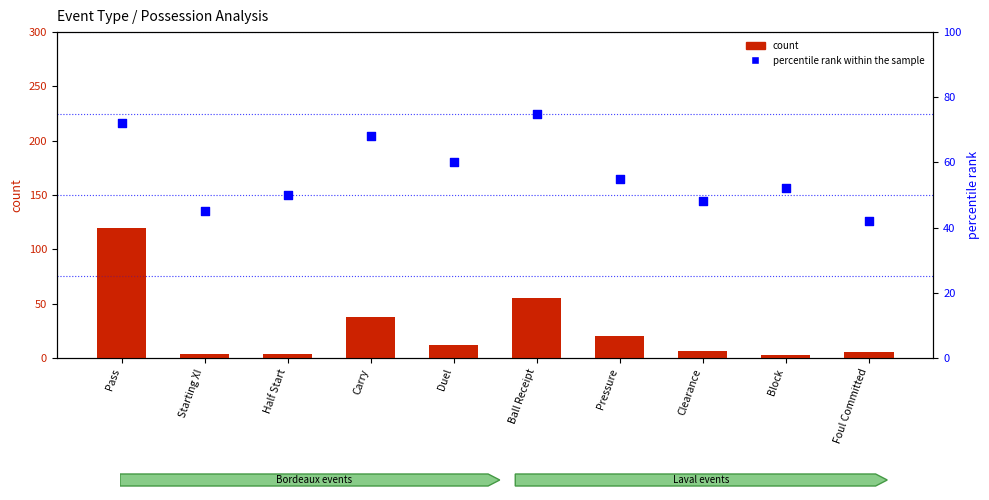

Which series contains the highest Y value?

count